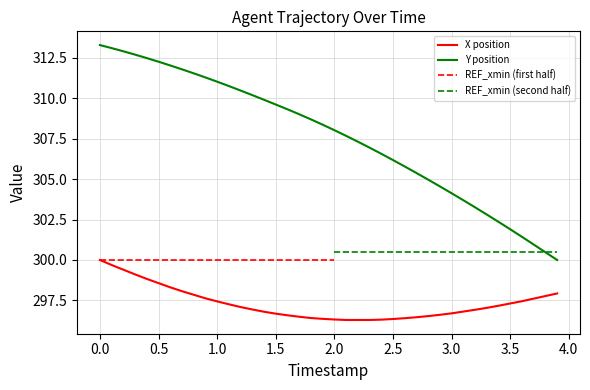

Reading left to right, list all the values displayed in this chart.

X: 300.0	299.7	299.4	299.1	298.8	298.6	298.3	298.1	297.8	297.6	297.4	297.3	297.1	296.9	296.8	296.7	296.6	296.5	296.4	296.4	296.3	296.3	296.3	296.3	296.3	296.3	296.4	296.5	296.5	296.6	296.7	296.8	296.9	297.0	297.2	297.3	297.5	297.6	297.8	297.9
Y: 313.3	313.1	312.9	312.7	312.5	312.3	312.0	311.8	311.5	311.3	311.0	310.8	310.5	310.2	309.9	309.6	309.3	309.0	308.7	308.4	308.0	307.7	307.3	306.9	306.6	306.2	305.8	305.4	305.0	304.6	304.1	303.7	303.3	302.8	302.4	301.9	301.4	301.0	300.5	300.0